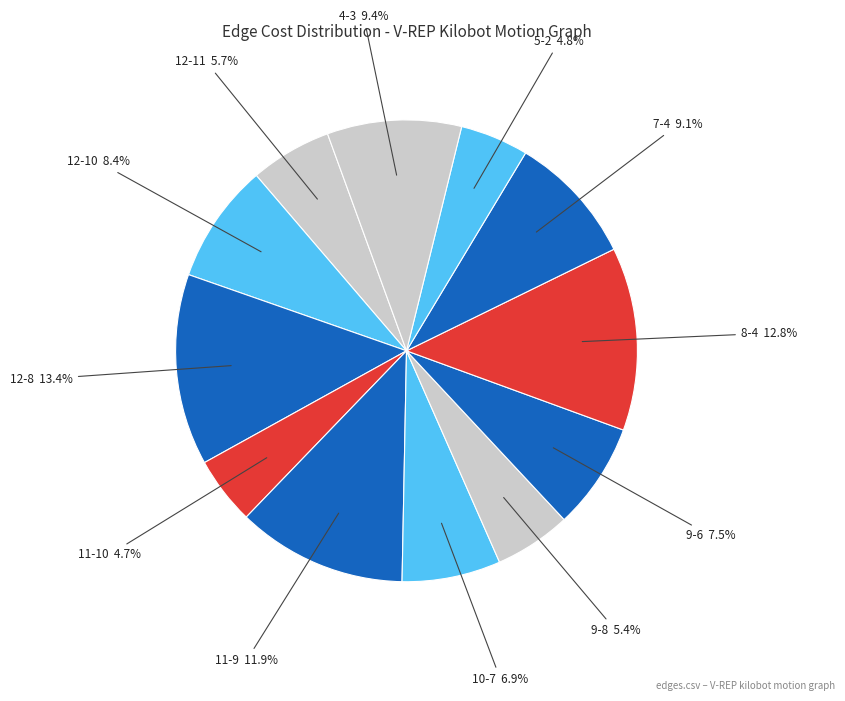

Rank the categories by value from highest to lowest.

12-8, 8-4, 11-9, 4-3, 7-4, 12-10, 9-6, 10-7, 12-11, 9-8, 5-2, 11-10